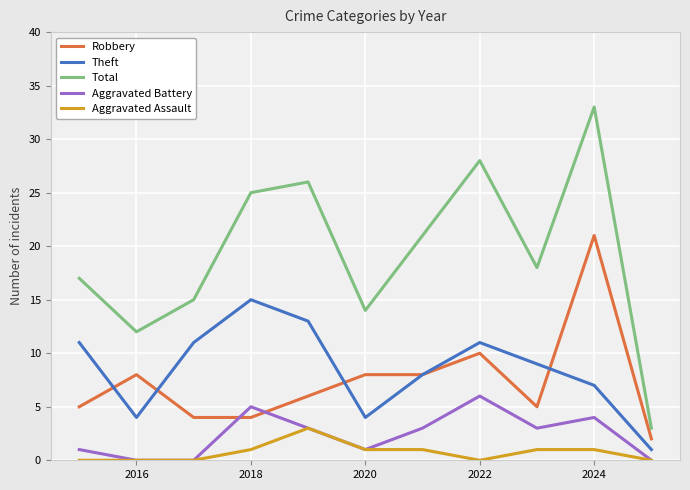

How many series are shown in this chart?

5